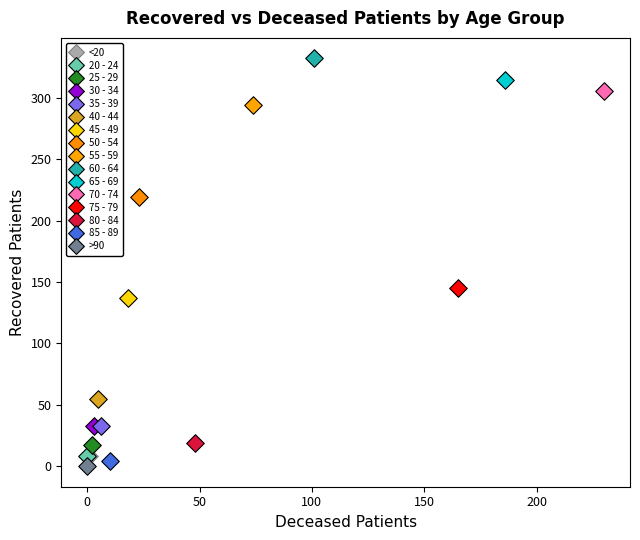

What are all the series names shown in the legend?

<20, 20 - 24, 25 - 29, 30 - 34, 35 - 39, 40 - 44, 45 - 49, 50 - 54, 55 - 59, 60 - 64, 65 - 69, 70 - 74, 75 - 79, 80 - 84, 85 - 89, >90